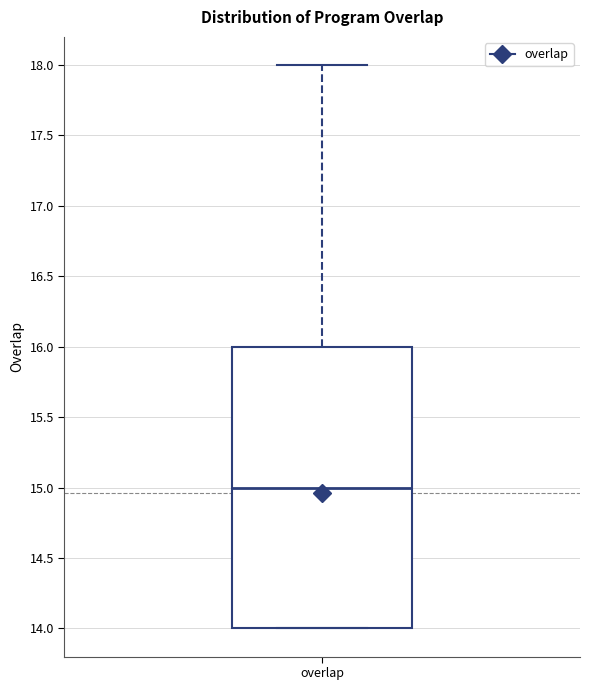

Where does the median line of the box for overlap sit on the y-axis? The values are not printed on the chart, so give them approximately, as read against the axis.

15